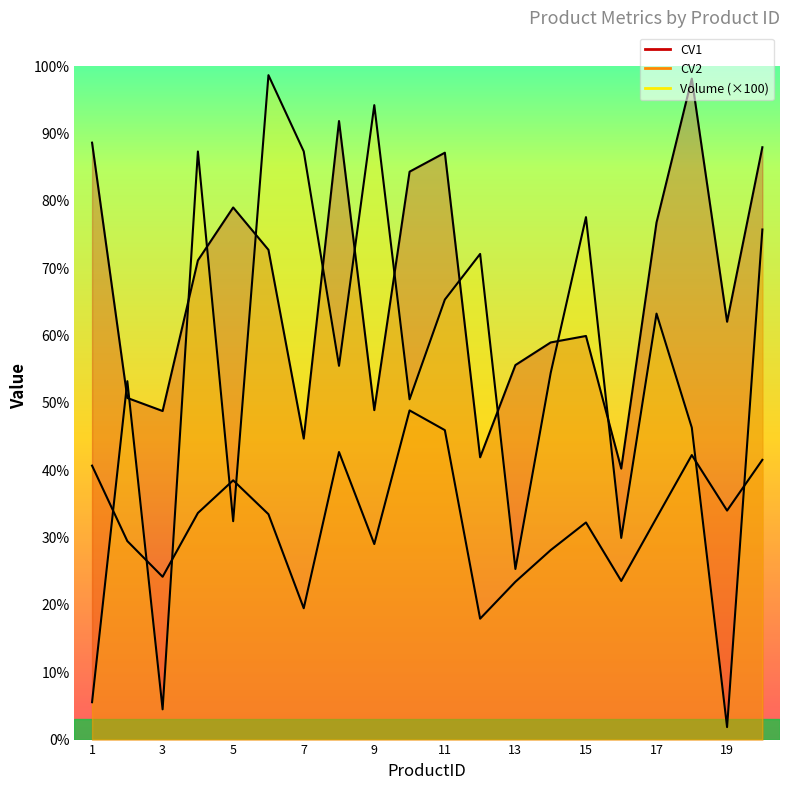

Between which two adjacent categories do Volume and CV1 first intersect?

1 and 2